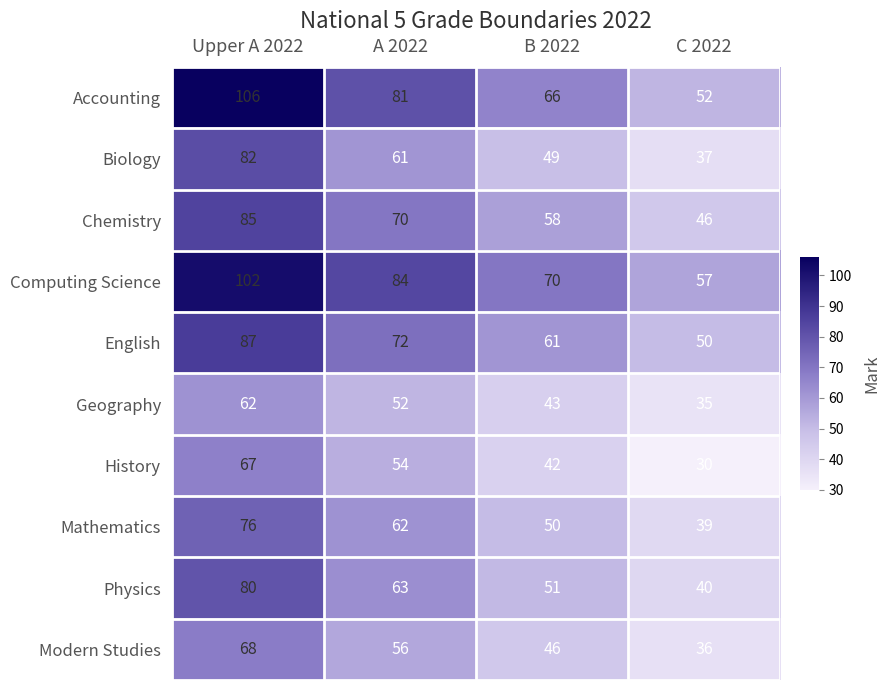

At which category is the sum across all series the highest?

Upper A 2022